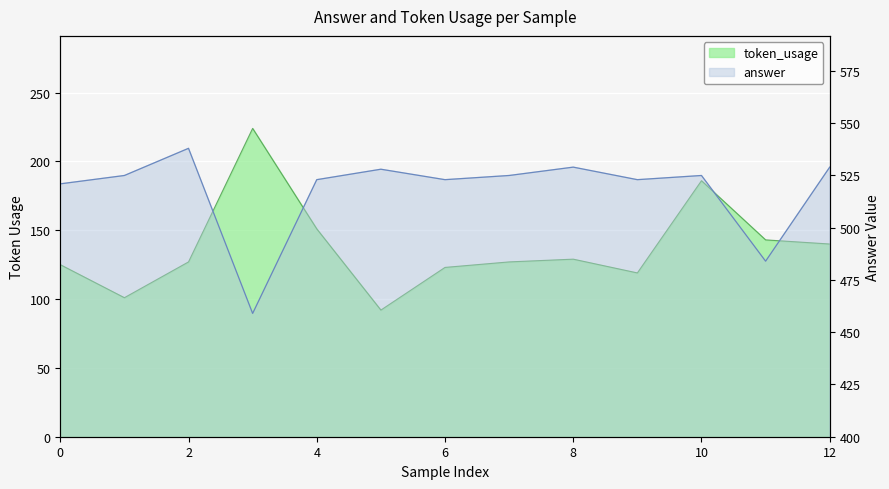

Which series changed the most between 1 and 7?

token_usage